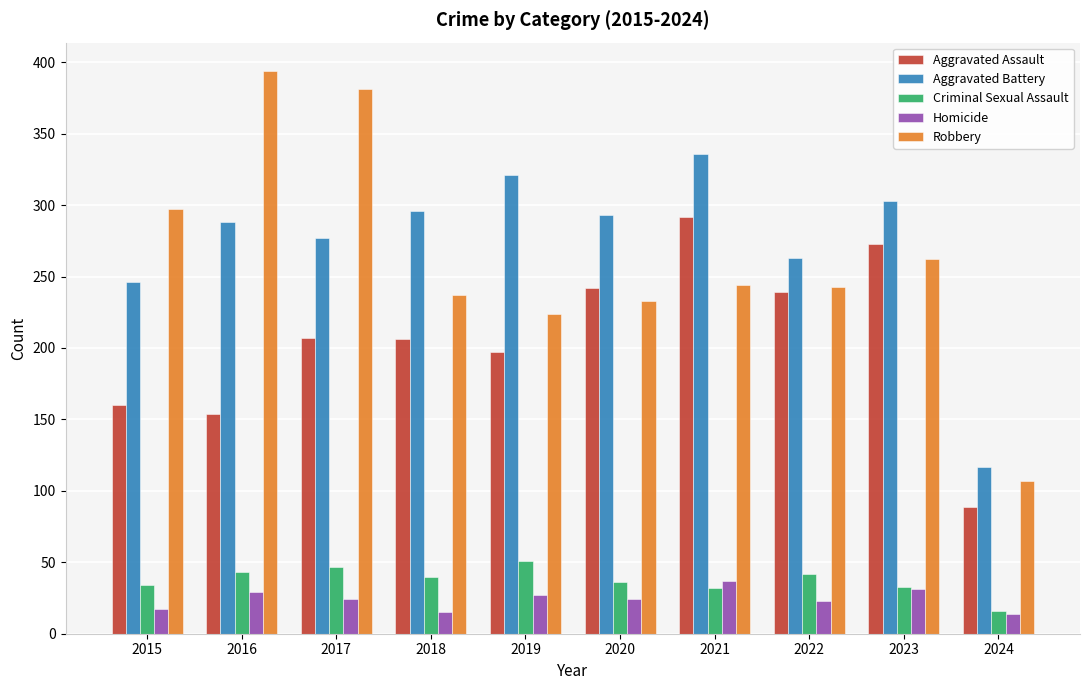

Count the number of data series in this chart.

5